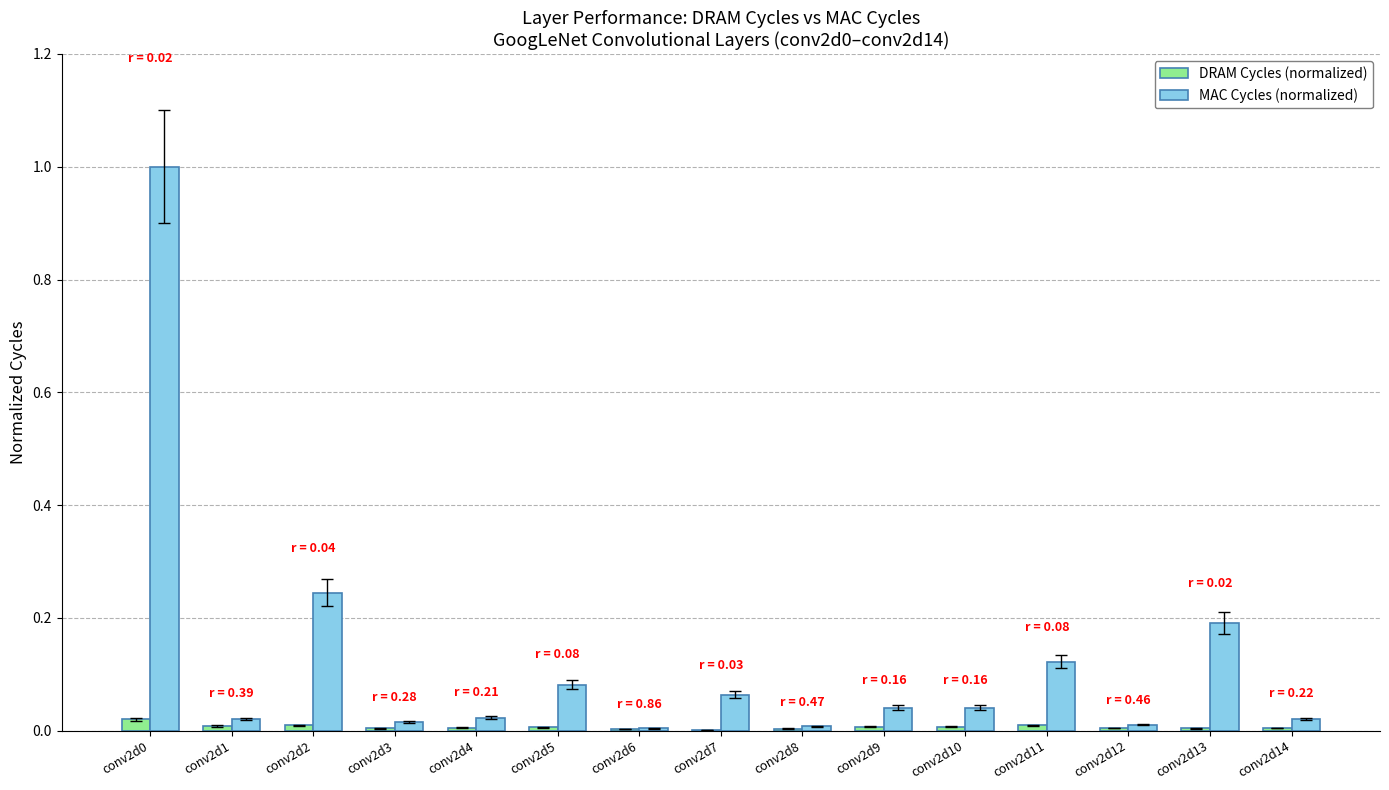

Is the value of DRAM Cycles (normalized) at conv2d12 greater than the value of MAC Cycles (normalized) at conv2d10?

No